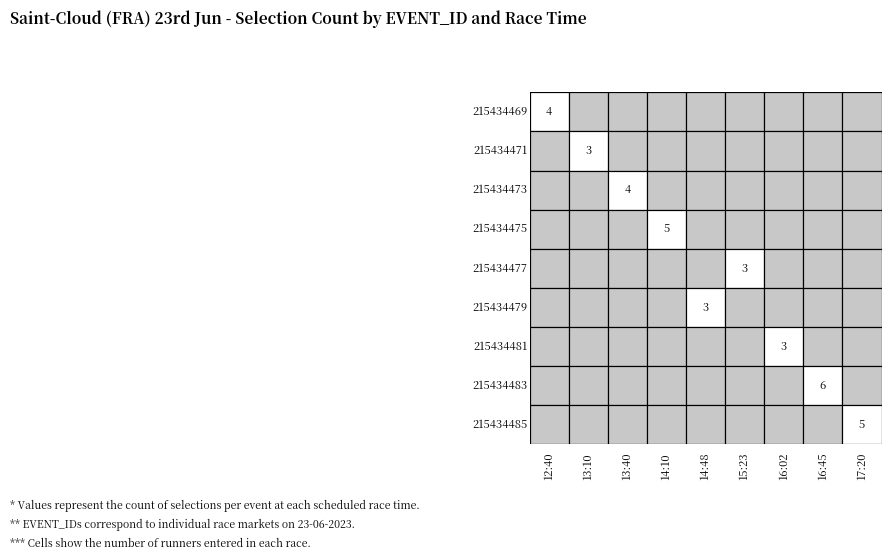

Which series changed the most between 13:10 and 16:45?

215434483